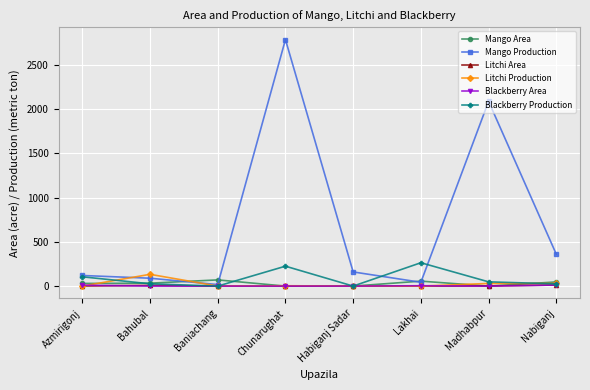

What is the average value of the Mango Production series?

708